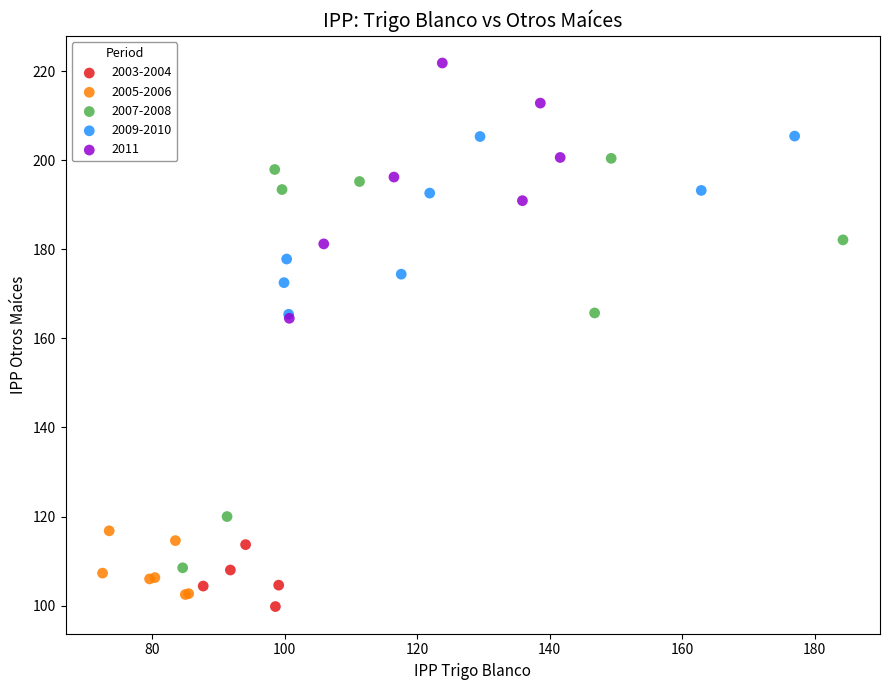

Which series contains the highest Y value?

2011